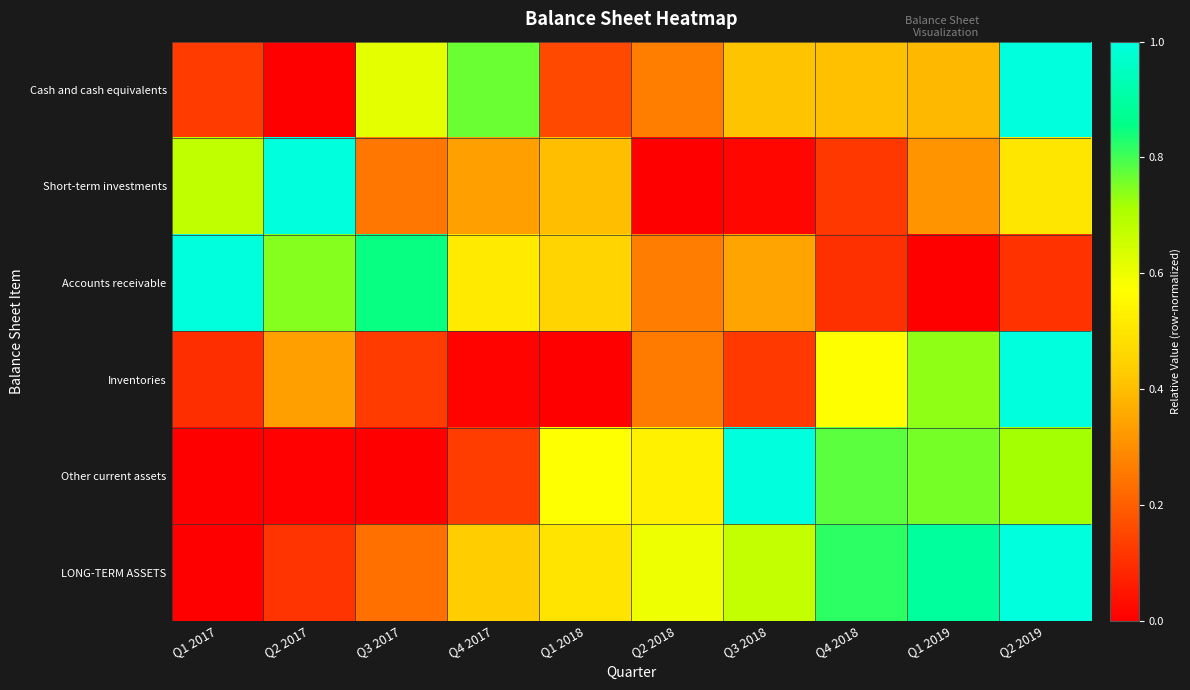

Which series has the widest spread of values?

Cash and cash equivalents